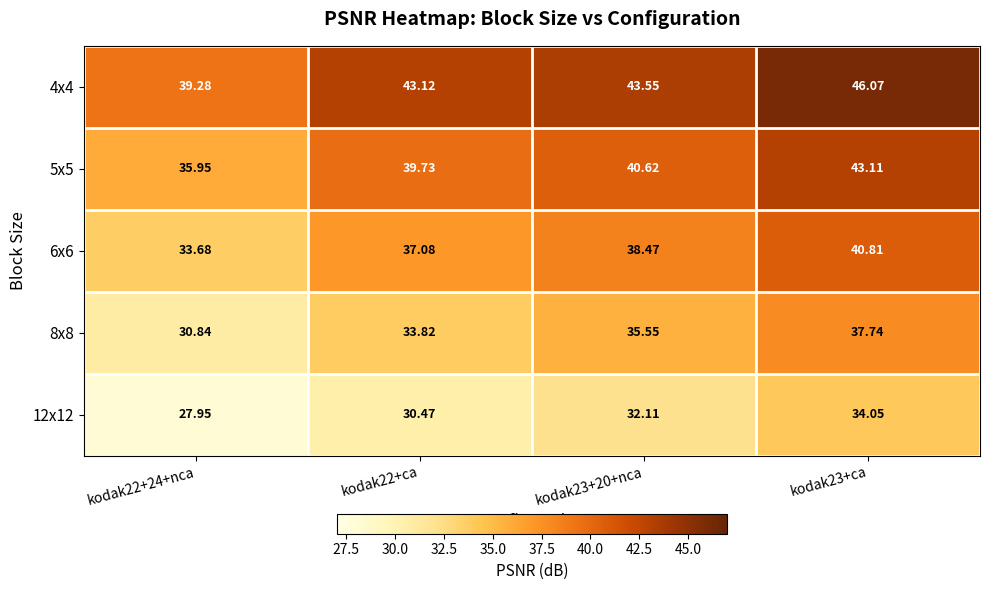

Is the value of 8x8 at kodak22+ca greater than the value of 5x5 at kodak23+20+nca?

No